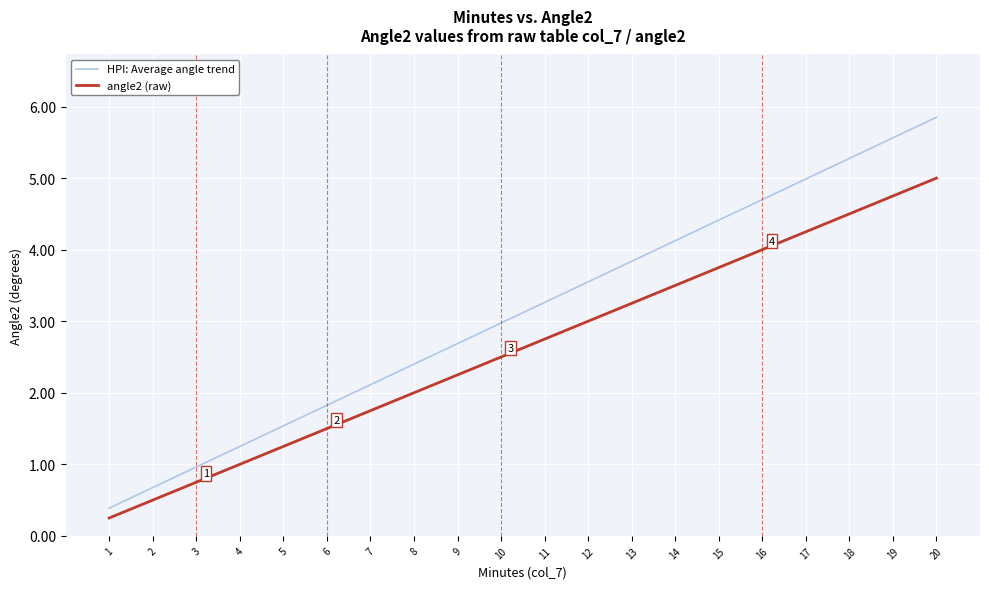

Which series changed the most between 6 and 19?

HPI: Average angle trend